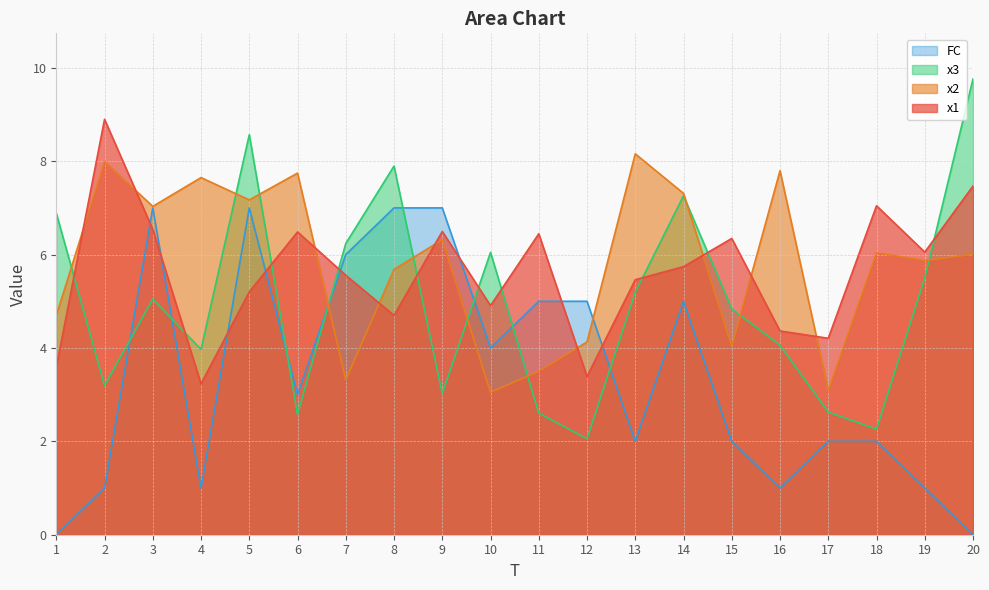

At which label does x1 first exceed 5?

2